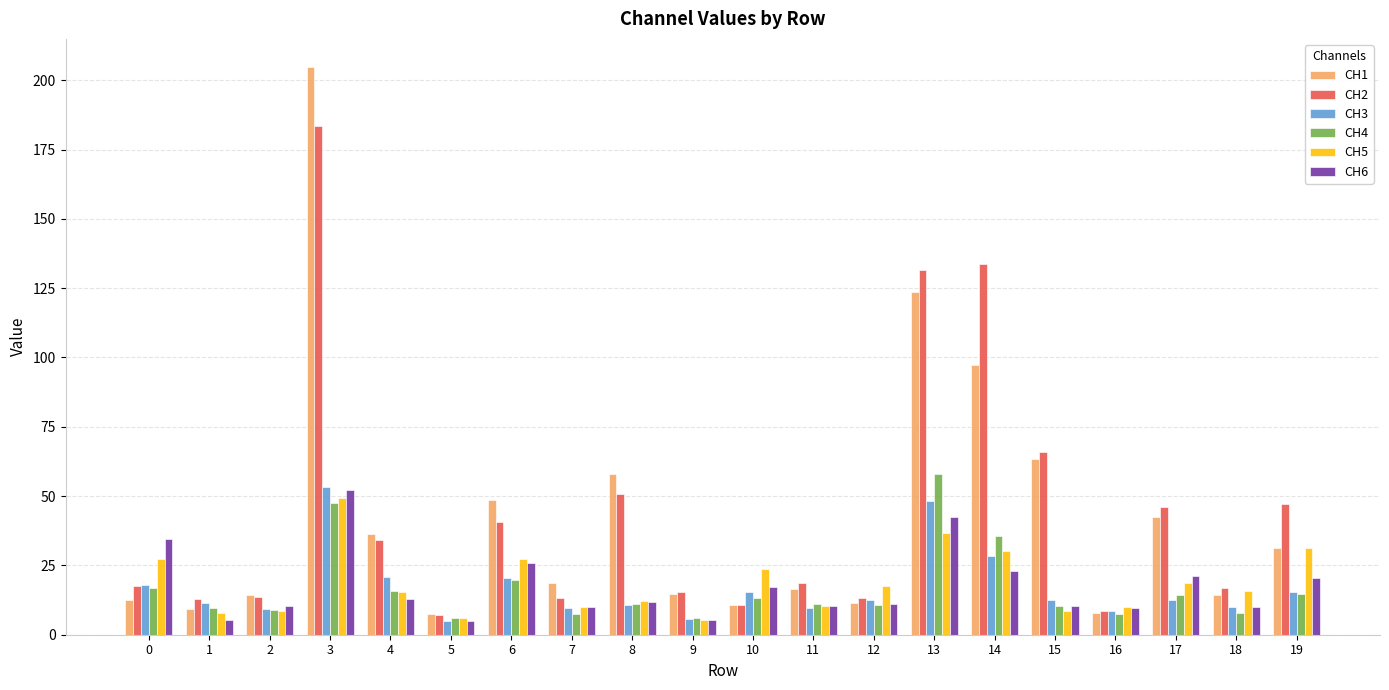

At how many categories does at least one series exceed 109?

3